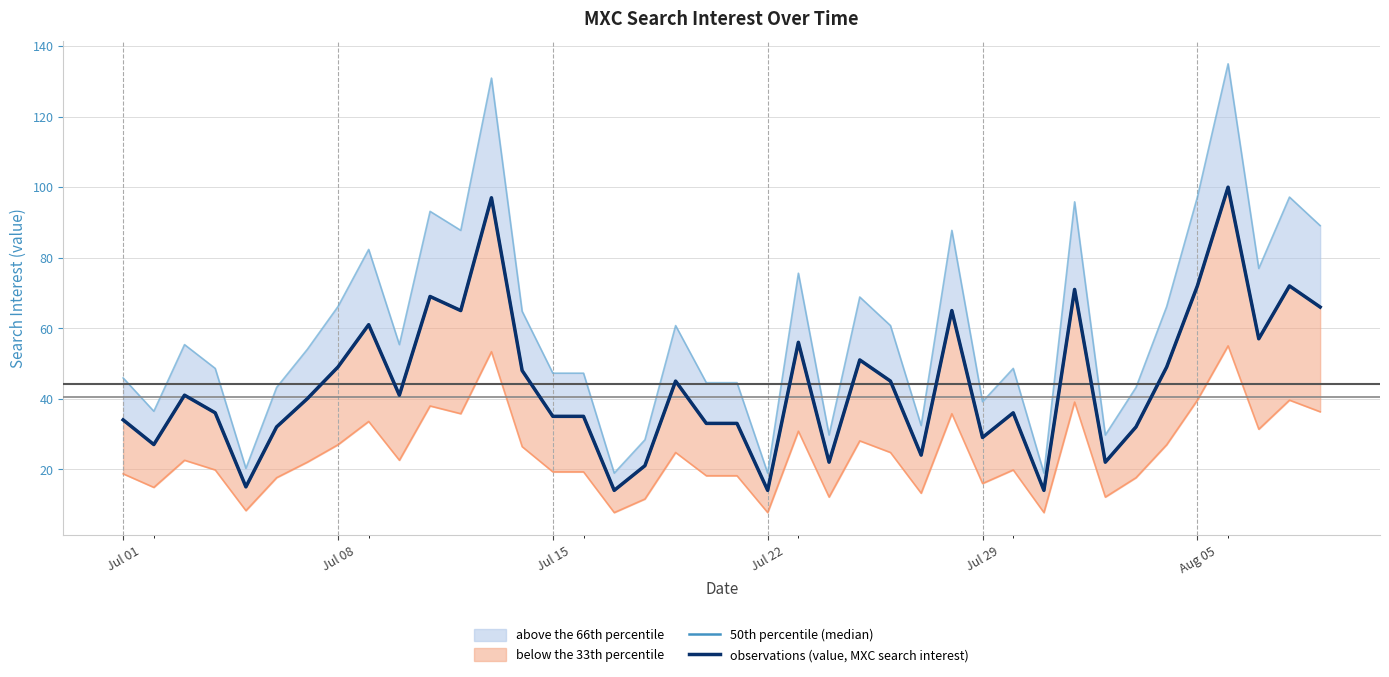

Where is the first local maximum for 50th percentile (median)?

Jul 15